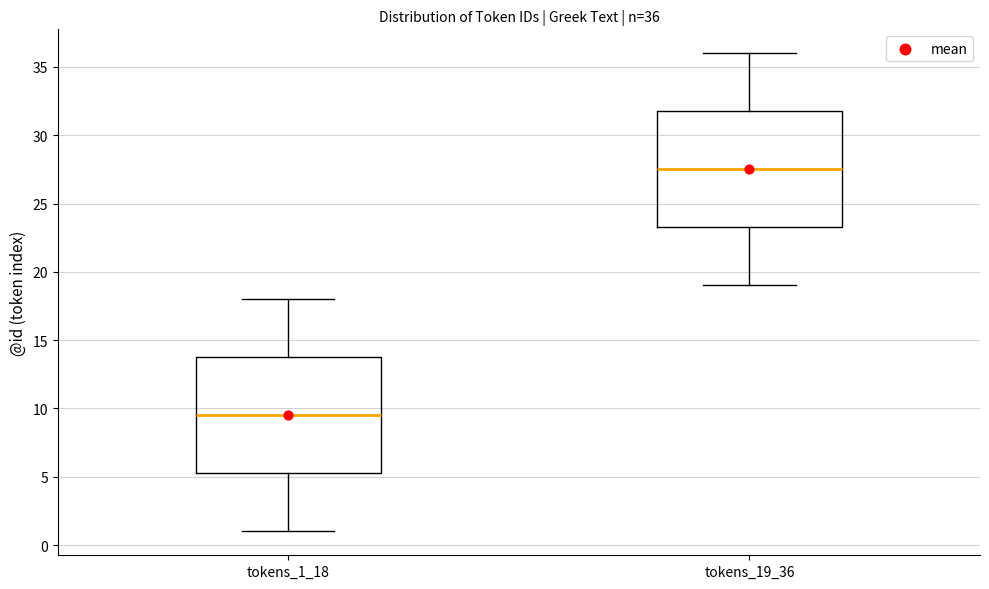

Which box's median line is the highest?

tokens_19_36